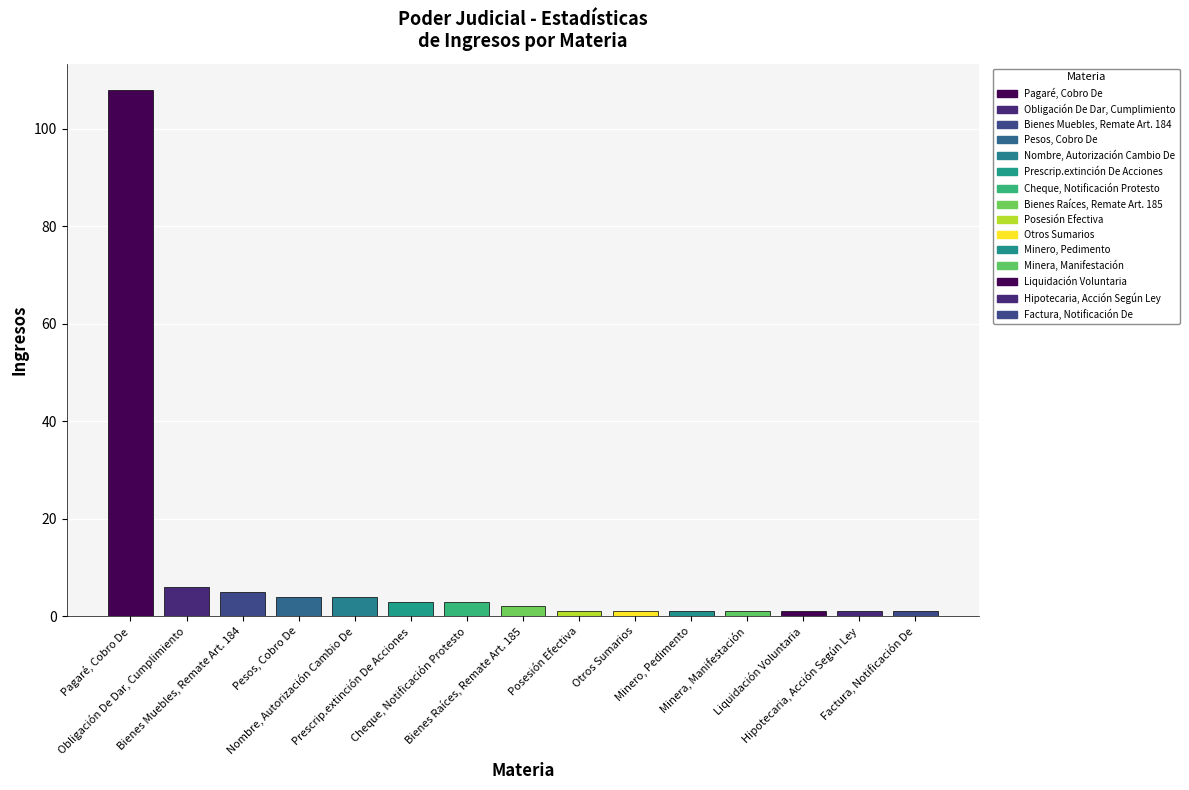

What is the label of the 3rd bar from the right?

Liquidación Voluntaria